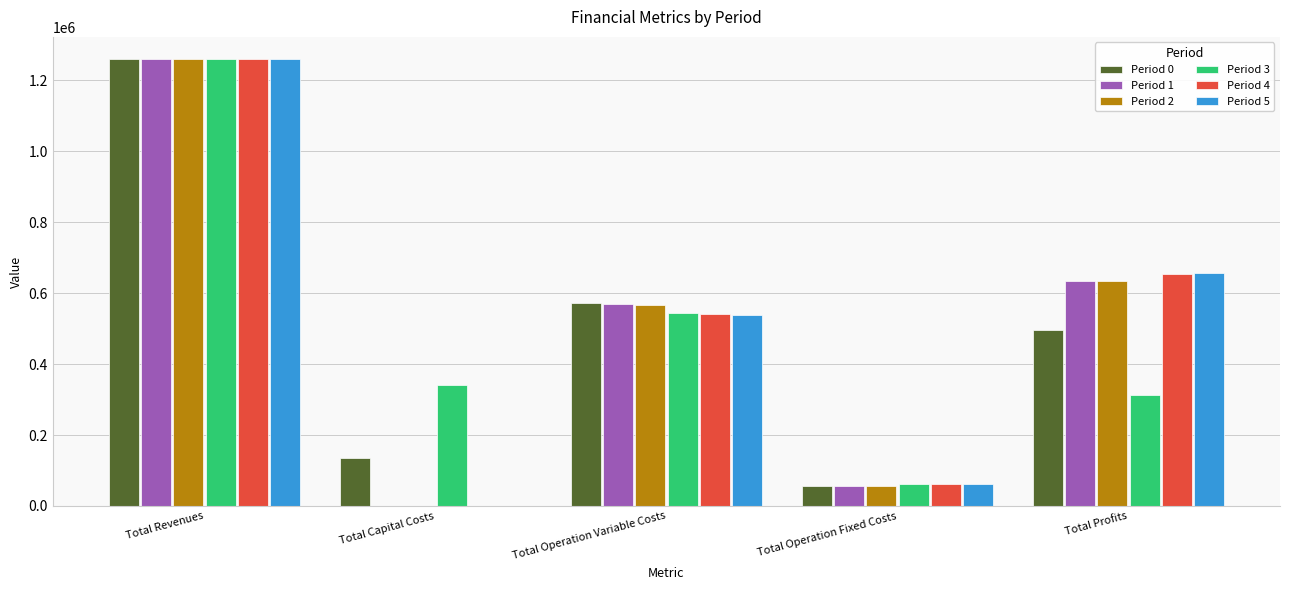

Are the bars horizontal?

No